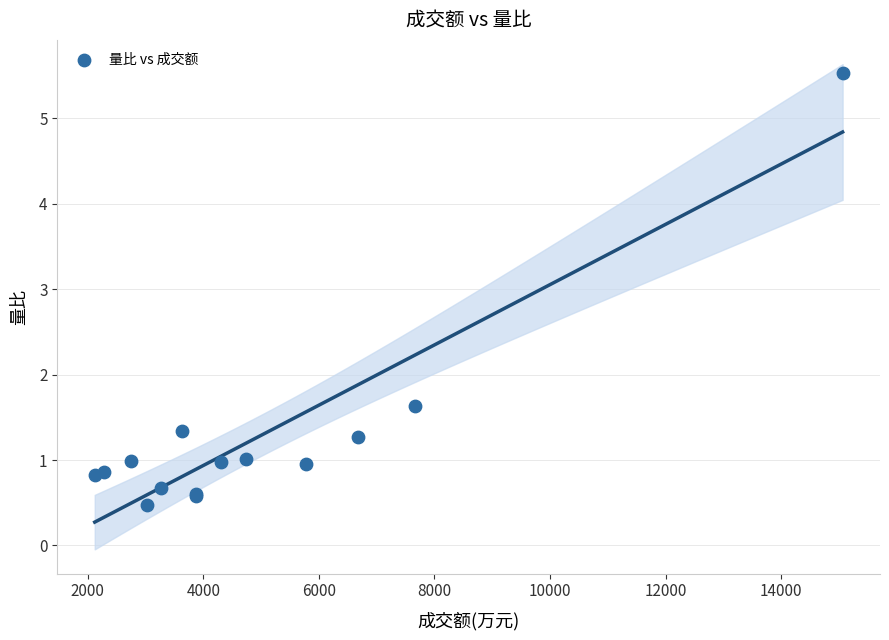

What Y value in the scatter plot is closest to 3?

1.6